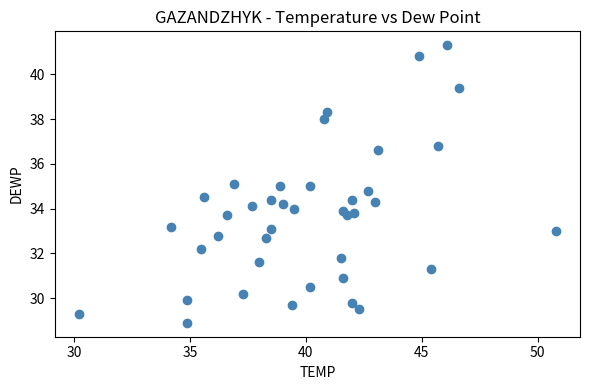

What is the range of X values (max minus min)?

20.6